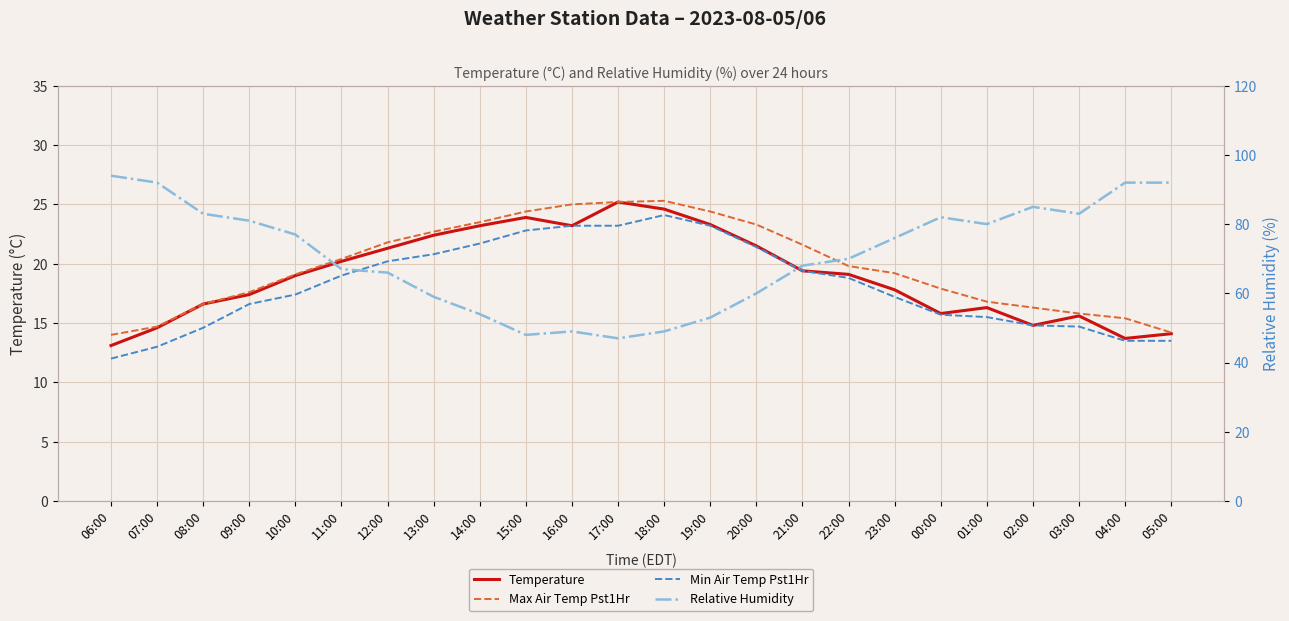

Which label corresponds to the largest value in the chart?

06:00